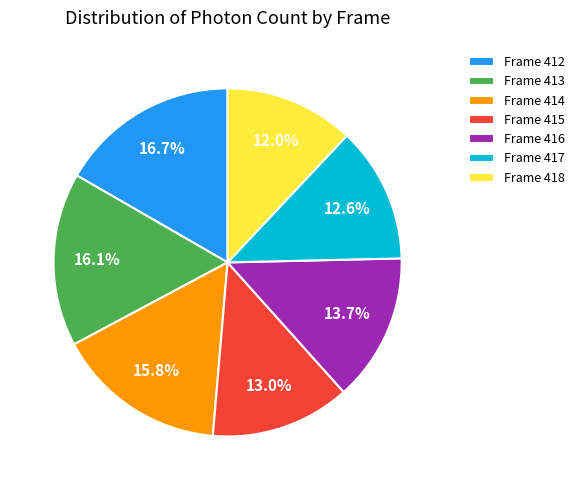

Which category has the biggest portion of the pie?

Frame 412